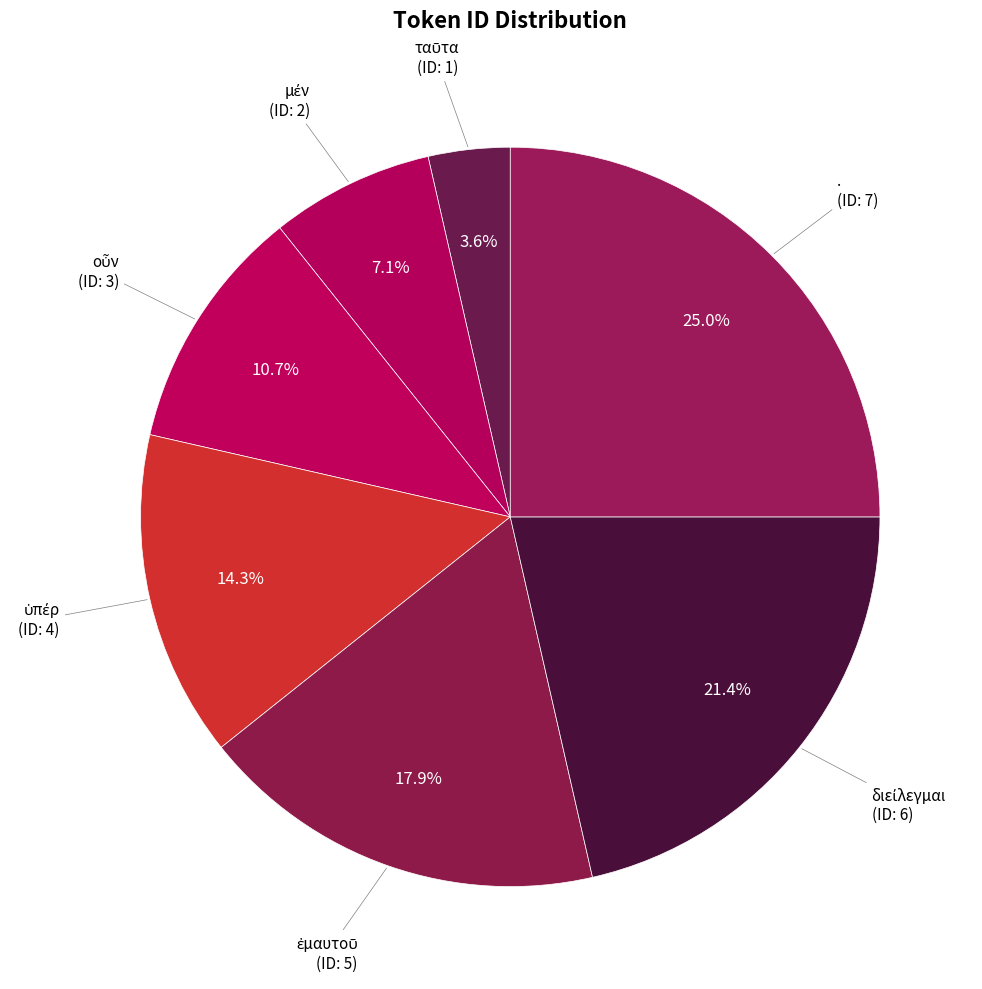

Count the number of slices in the pie.

7